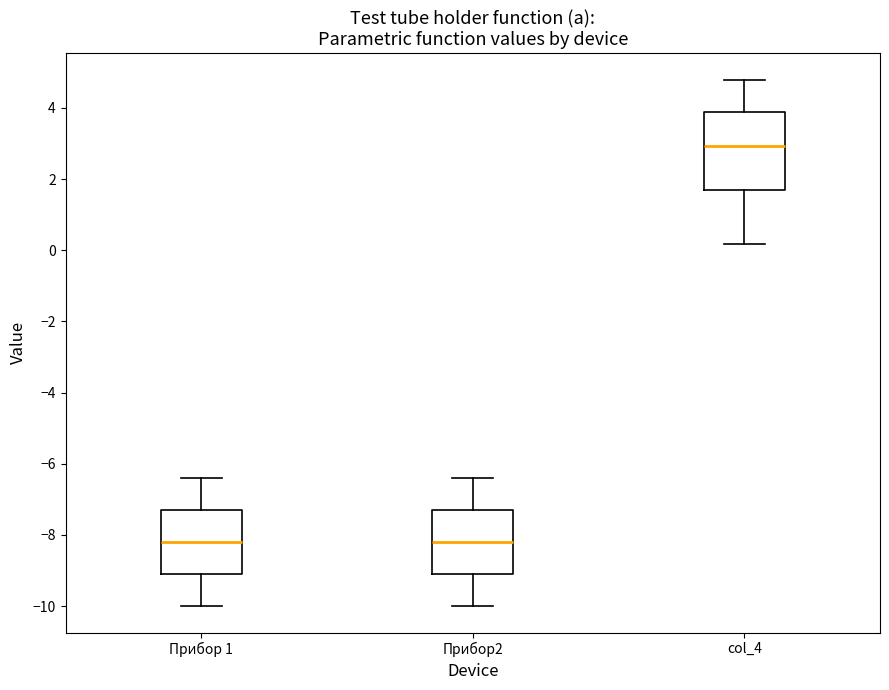

Reading left to right, transcribe this box plot: for each box, give where its median line is, the range the box spans, and where its two whiskers end, as read against the y-axis. The values are not printed on the chart, so give them approximately, as read against the axis.

Прибор 1: median -8.2, box -9.0 to -7.2, whiskers -10.0 to -6.4
Прибор2: median -8.2, box -9.0 to -7.2, whiskers -10.0 to -6.4
col_4: median 3.0, box 1.6 to 3.8, whiskers 0.2 to 4.8